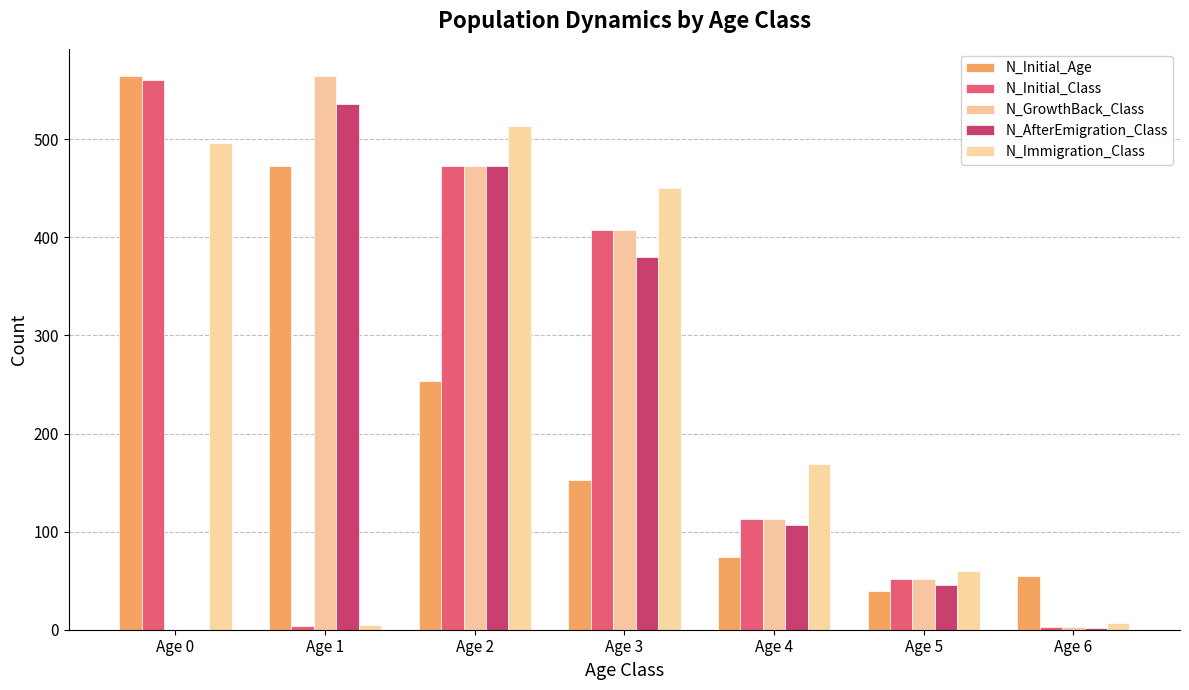

The value of N_Initial_Class at Age 4 is 57. True or false?

False